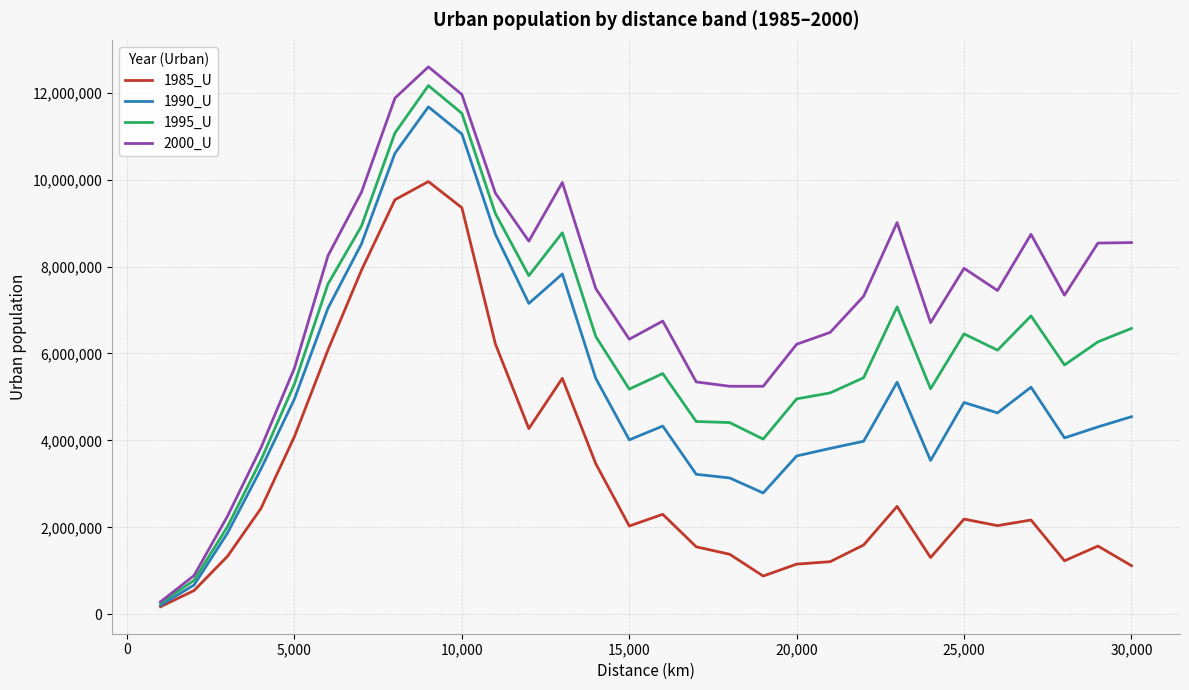

Which series has the largest range (max minus min)?

2000_U